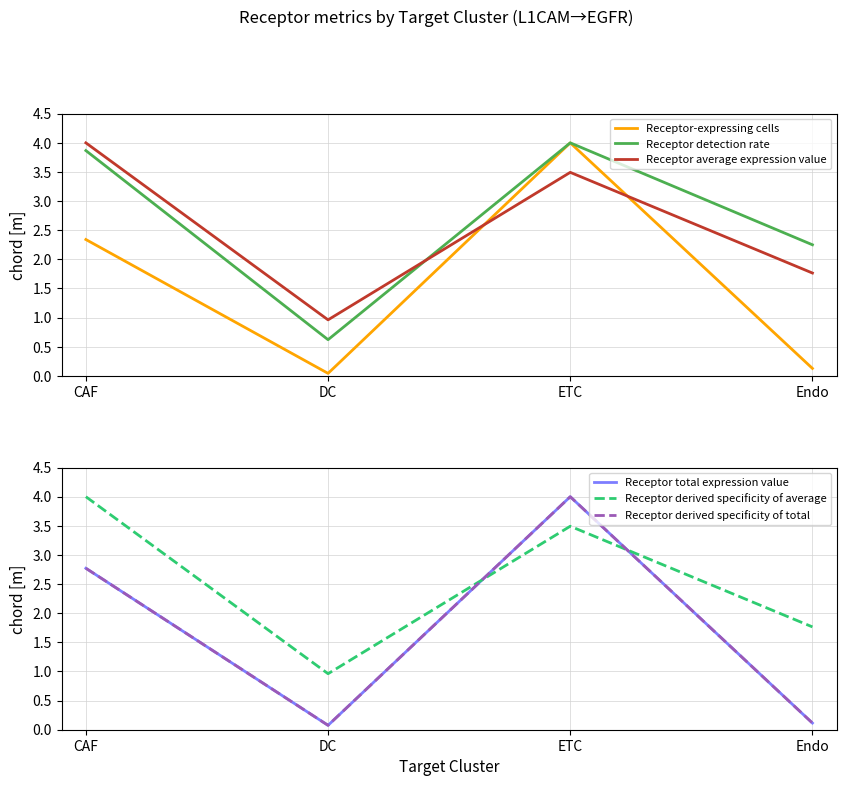

What is the sum of all Receptor total expression value values?

7.0